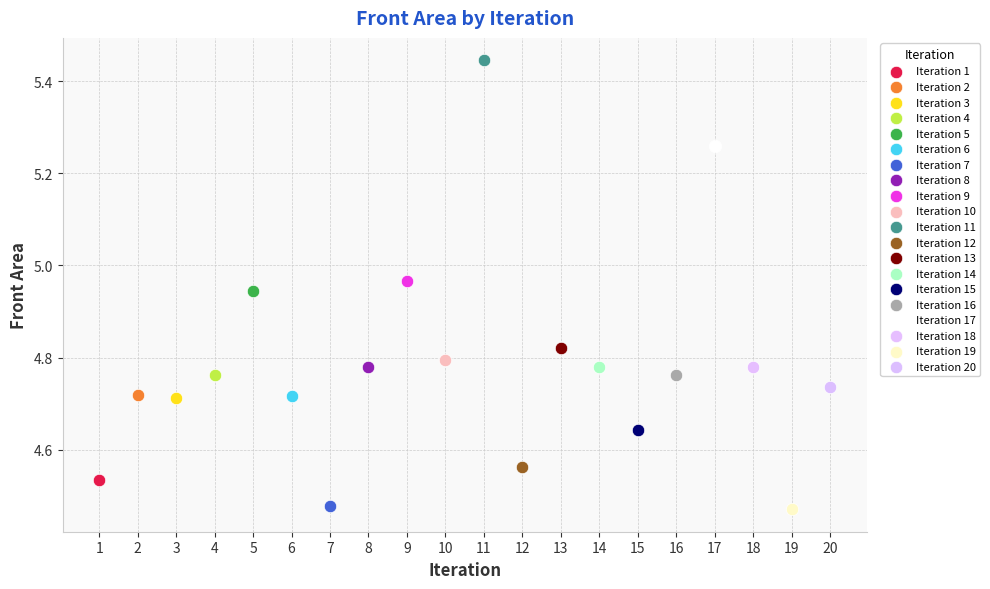

What are all the series names shown in the legend?

Iteration 1, Iteration 2, Iteration 3, Iteration 4, Iteration 5, Iteration 6, Iteration 7, Iteration 8, Iteration 9, Iteration 10, Iteration 11, Iteration 12, Iteration 13, Iteration 14, Iteration 15, Iteration 16, Iteration 17, Iteration 18, Iteration 19, Iteration 20